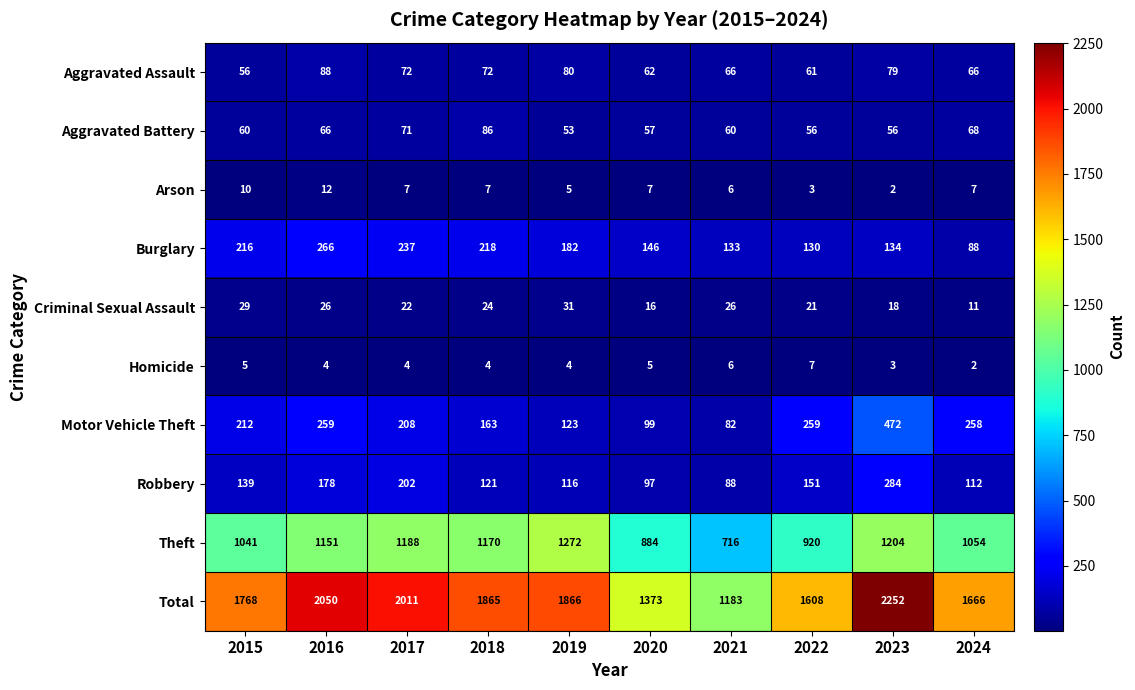

What is the lowest value of the Robbery series?

88